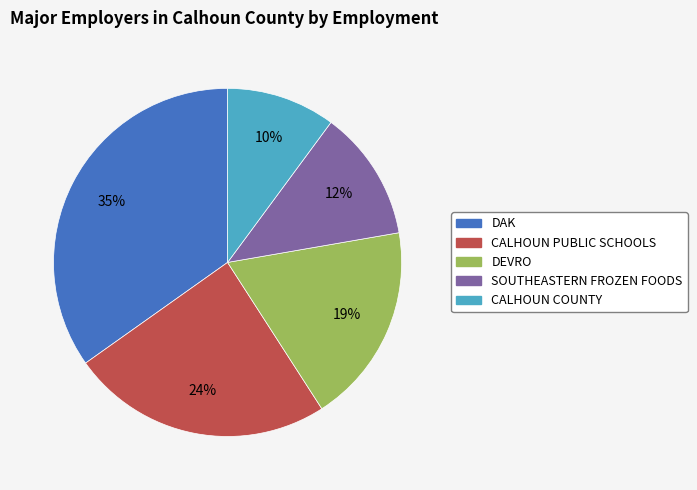

Is there any slice that represents more than half of the pie?

No